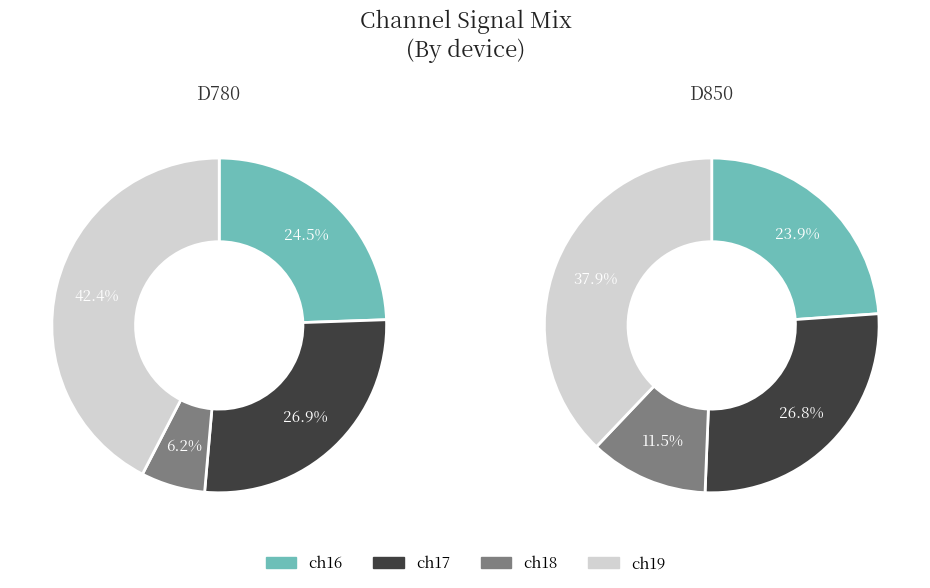

To the nearest percent, what portion does ch16 represent?

24%